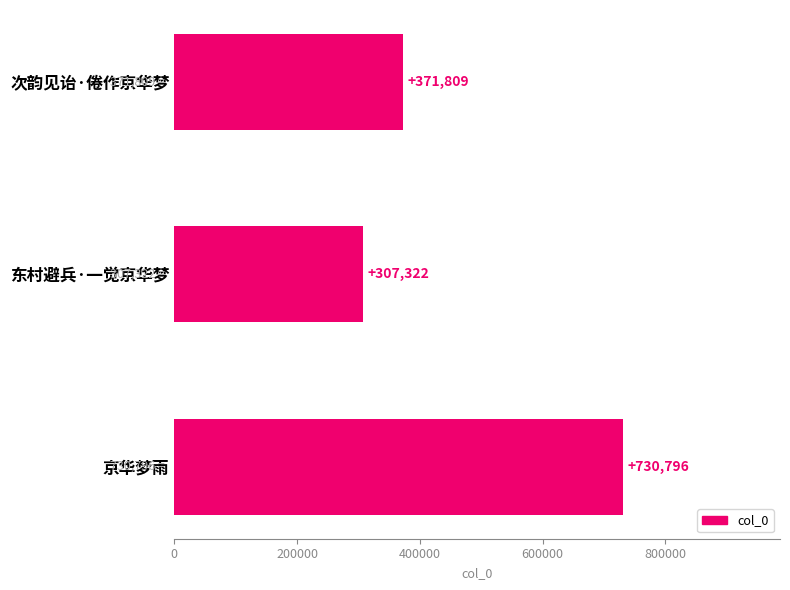

What is the smallest value displayed?

307322